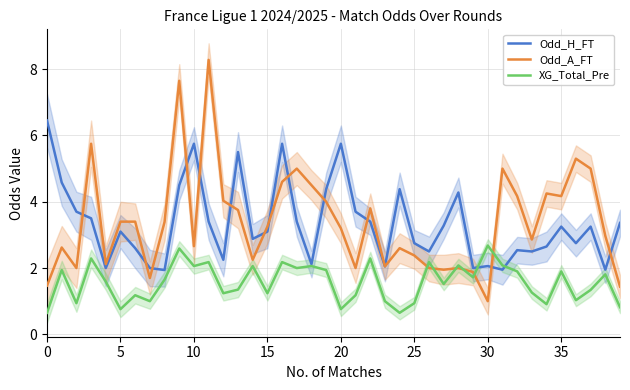

What is the sum of all Odd_A_FT values?

135.8